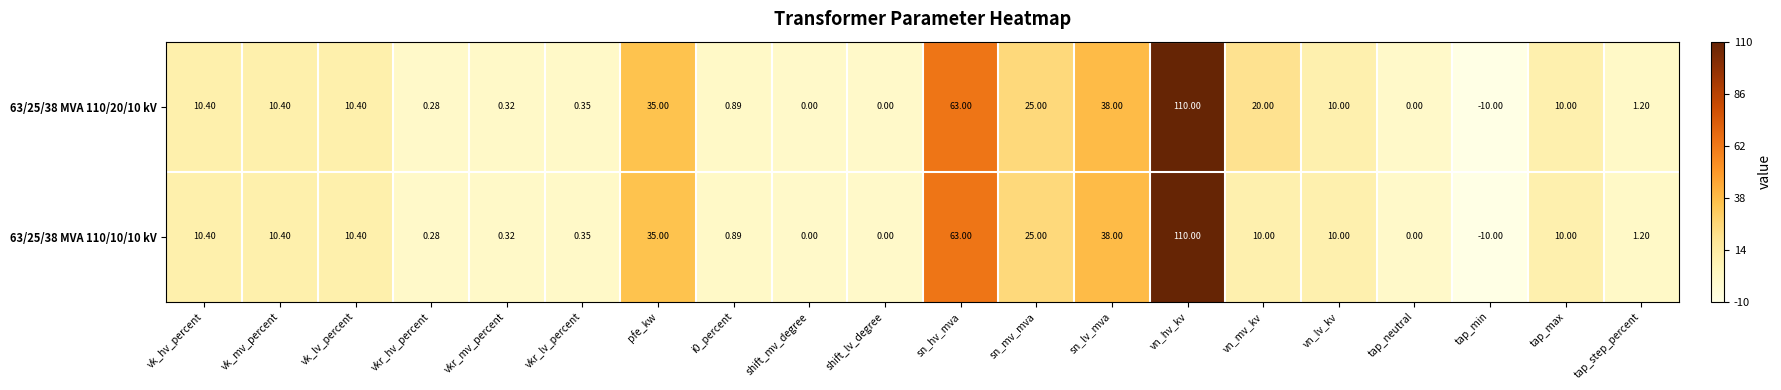

At which label is 63/25/38 MVA 110/10/10 kV closest to 50?

sn_lv_mva